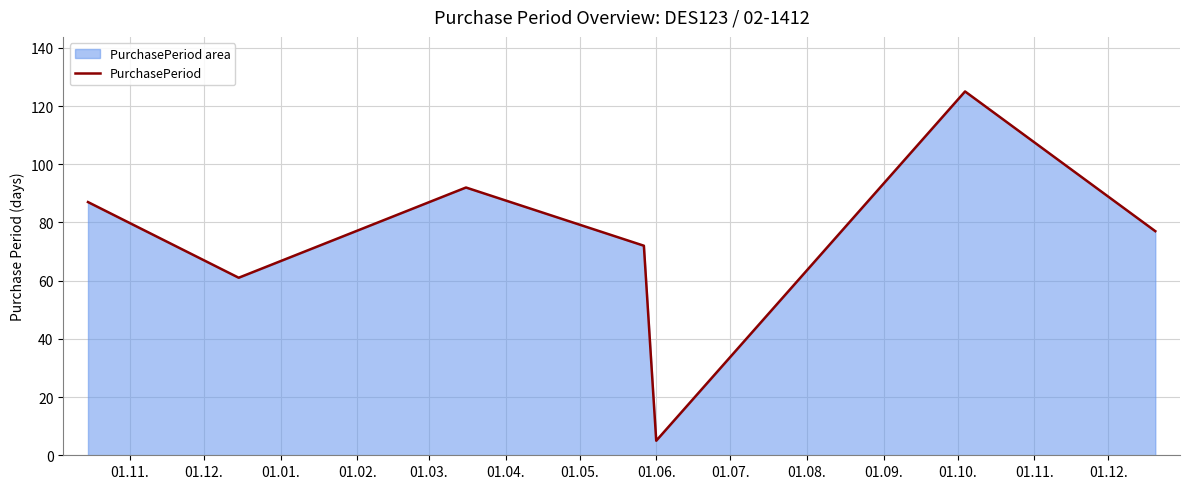

What is the difference between the maximum and minimum values?

120